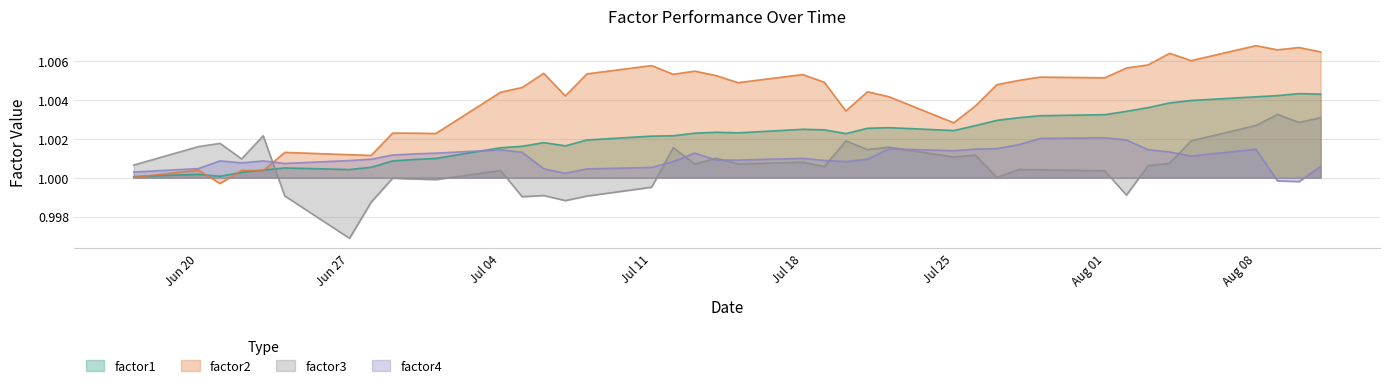

Does the chart have visible grid lines?

Yes